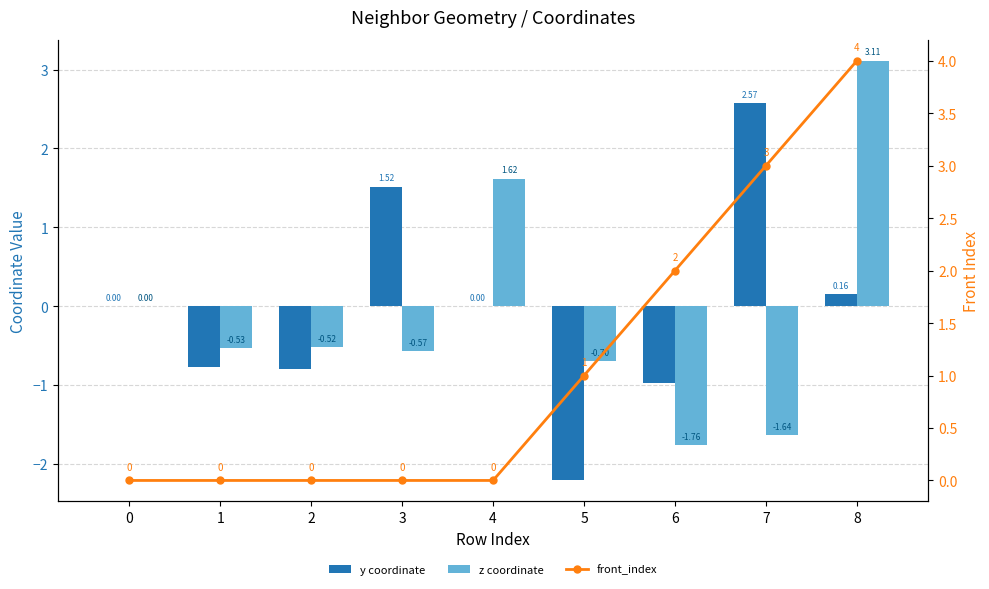

Reading left to right, what are all the values shown in this chart?

y coordinate: 0=0.0	1=-0.8	2=-0.8	3=1.5	4=0.0	5=-2.2	6=-1.0	7=2.6	8=0.2
z coordinate: 0=0.0	1=-0.5	2=-0.5	3=-0.6	4=1.6	5=-0.7	6=-1.8	7=-1.6	8=3.1
front_index: 0=0.0	1=0.0	2=0.0	3=0.0	4=0.0	5=1.0	6=2.0	7=3.0	8=4.0